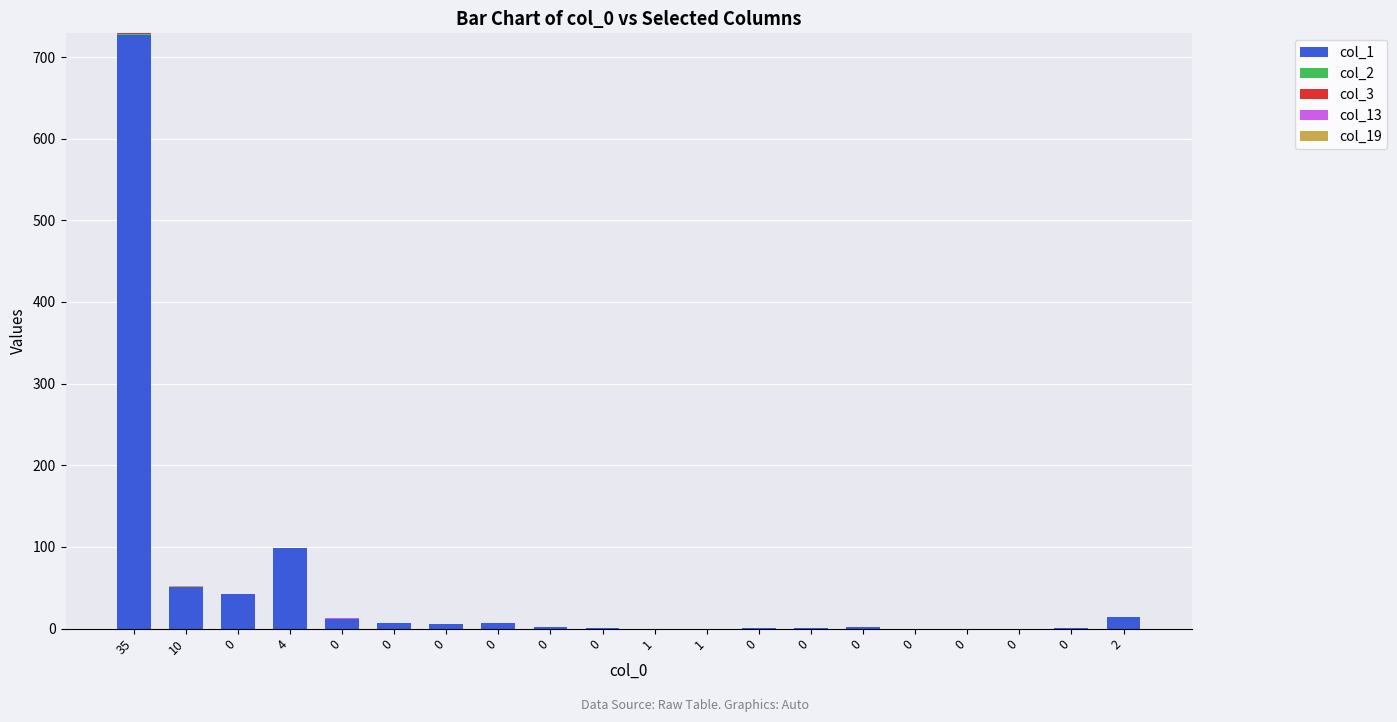

True or false: col_1 has a value of 1 at 0.

False